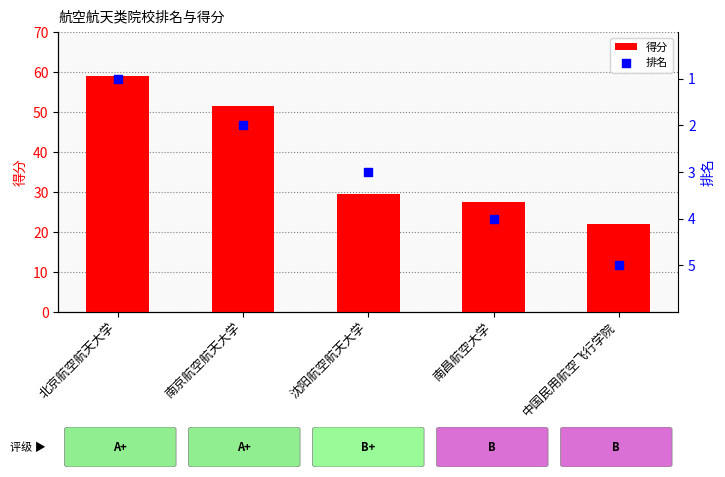

What is the total value across all series at 南京航空航天大学?

53.4